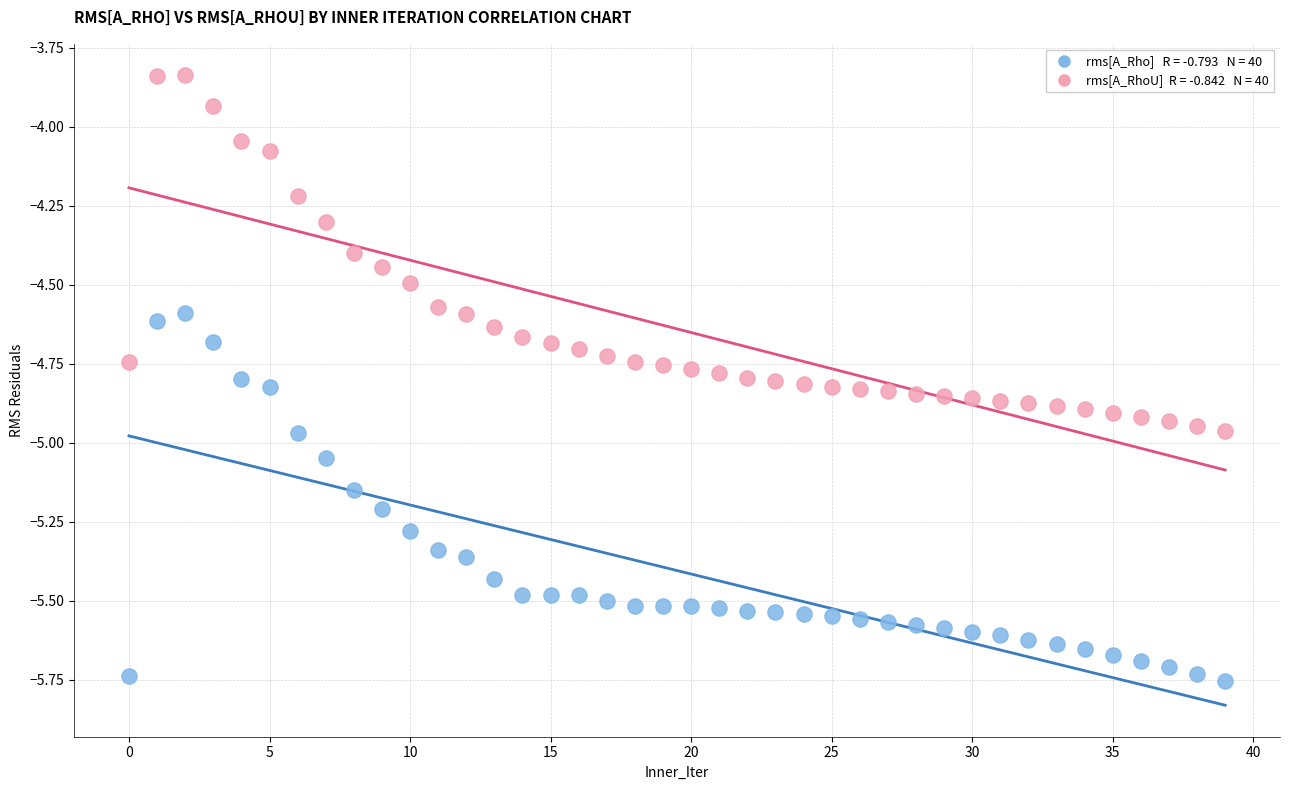

Across all data points, what is the range of Y values (max minus min)?

1.9